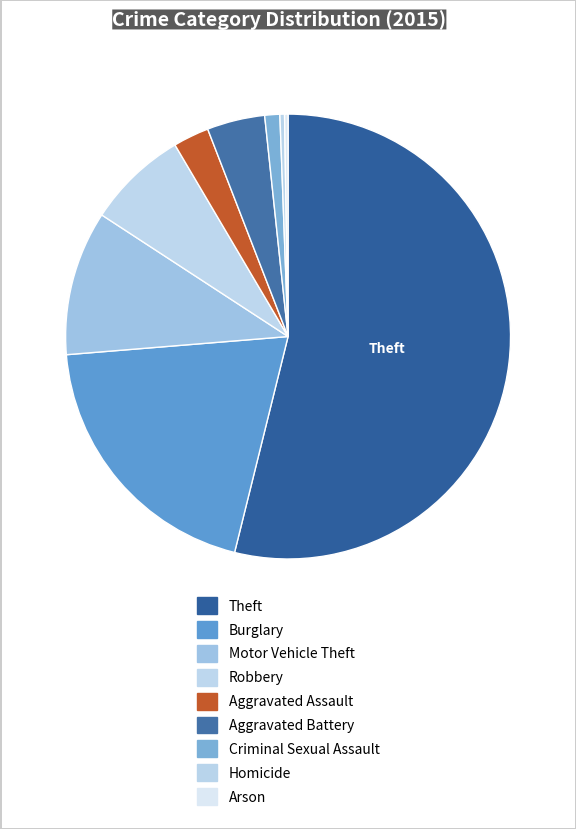

Is there a majority slice in this chart?

Yes